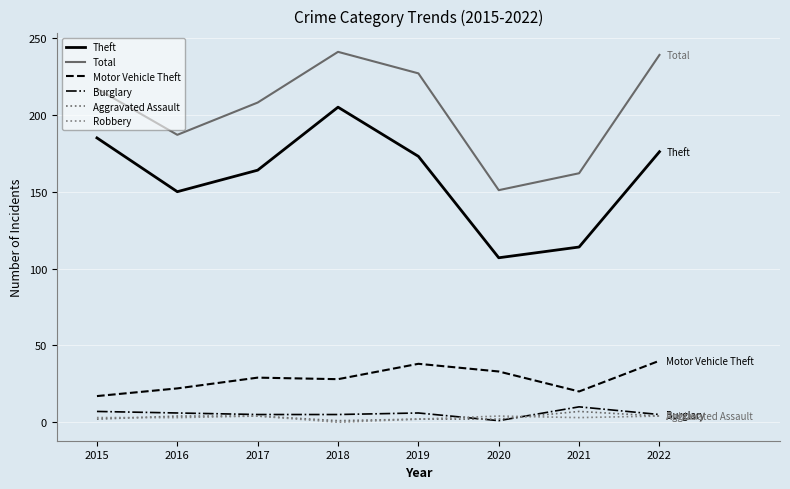

What is the value of the Robbery point at the 8th from the left?

4